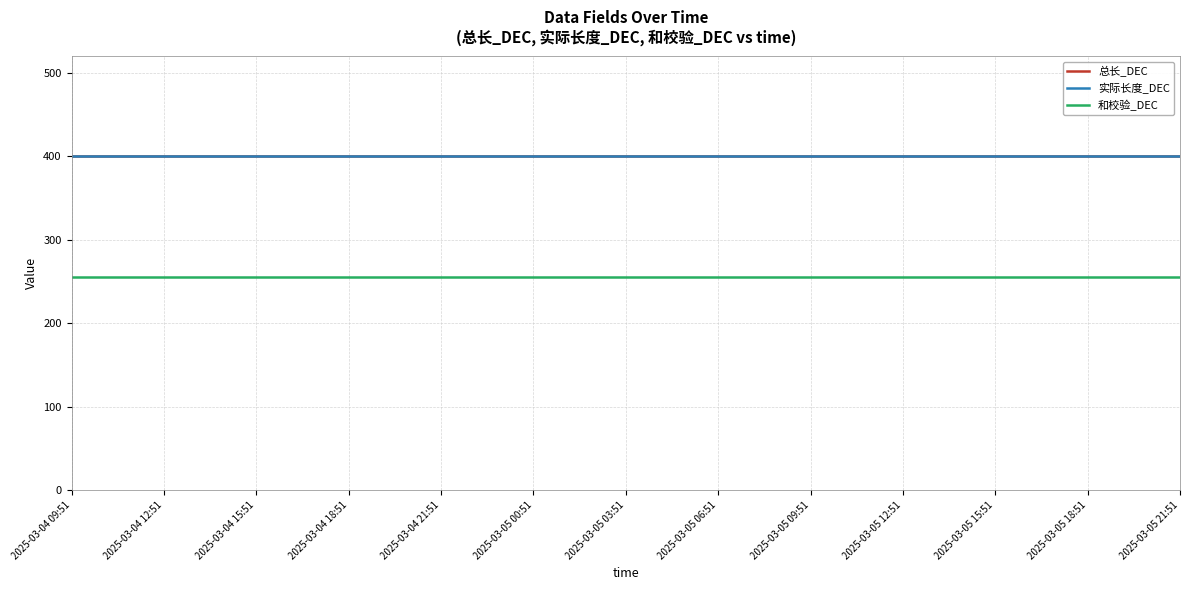

Does the chart display data point markers on the line(s)?

No